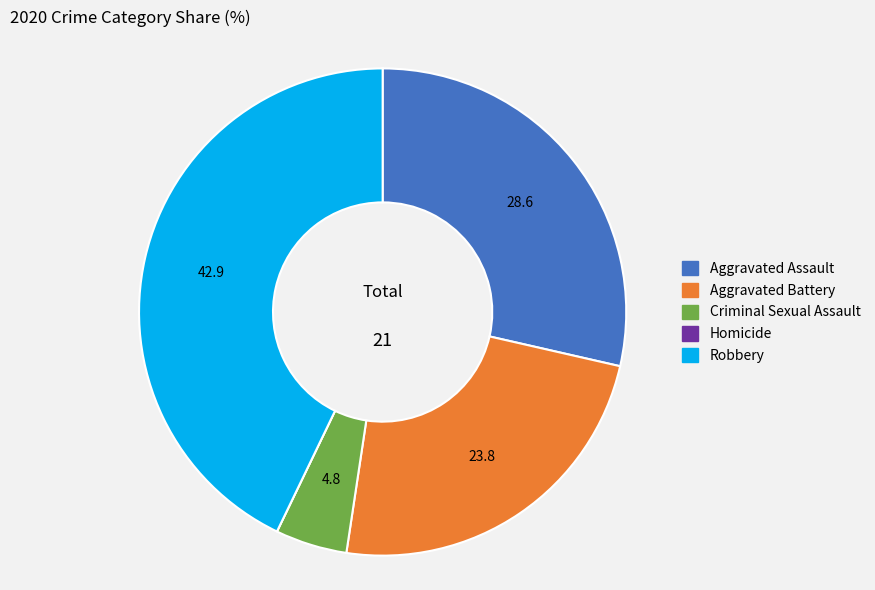

Which category has the biggest portion of the pie?

Robbery